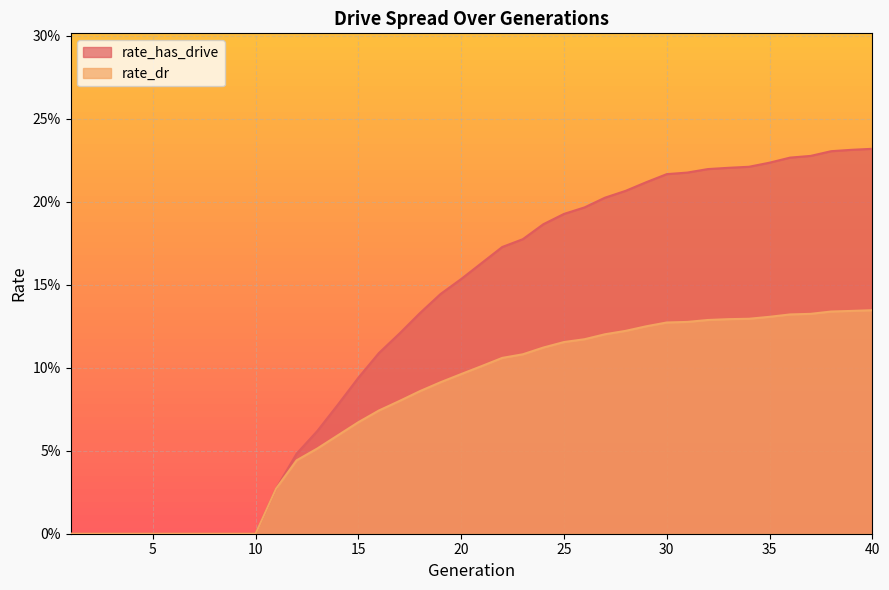

What are all the series names shown in the legend?

rate_has_drive, rate_dr